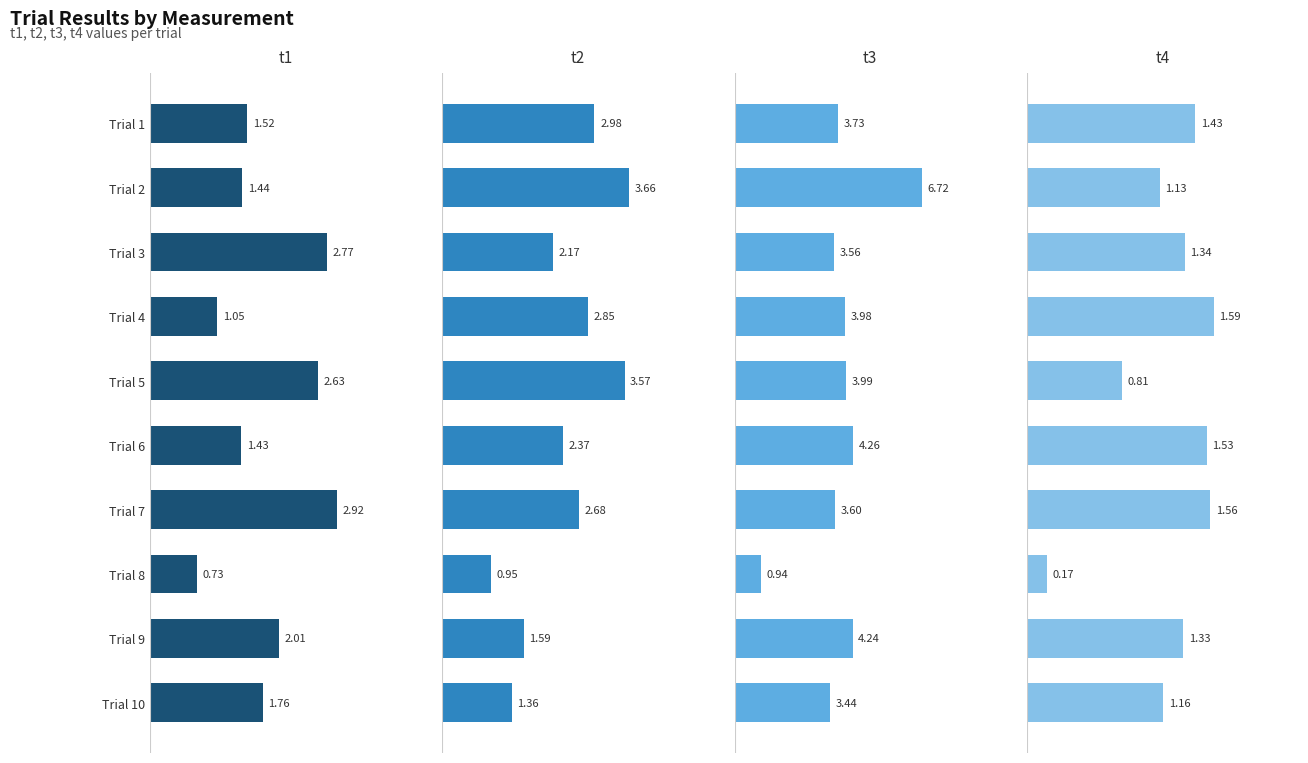

What is the value of the t2 bar at the 9th from the left?

1.6